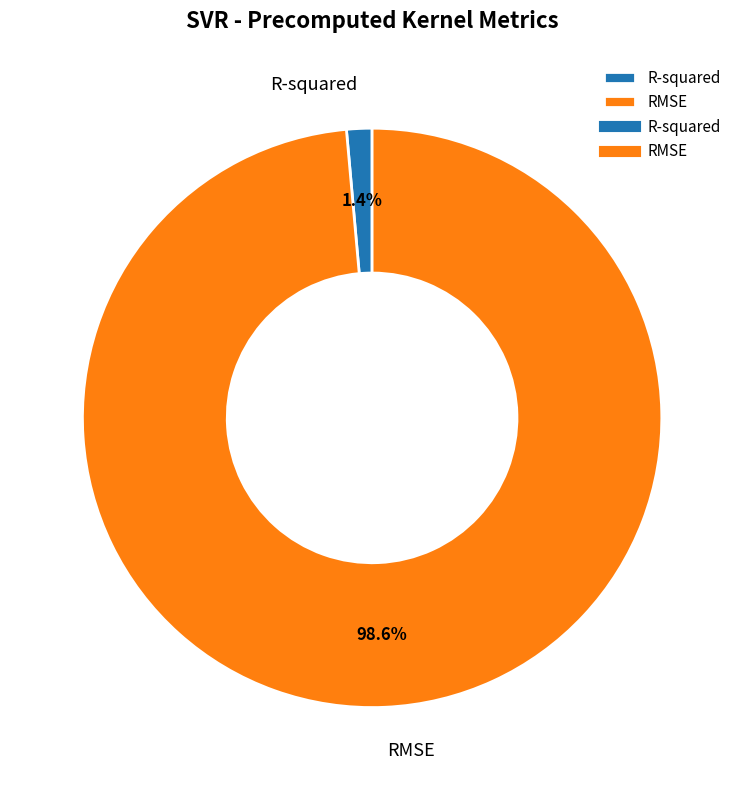

To the nearest percent, what portion does R-squared represent?

1%